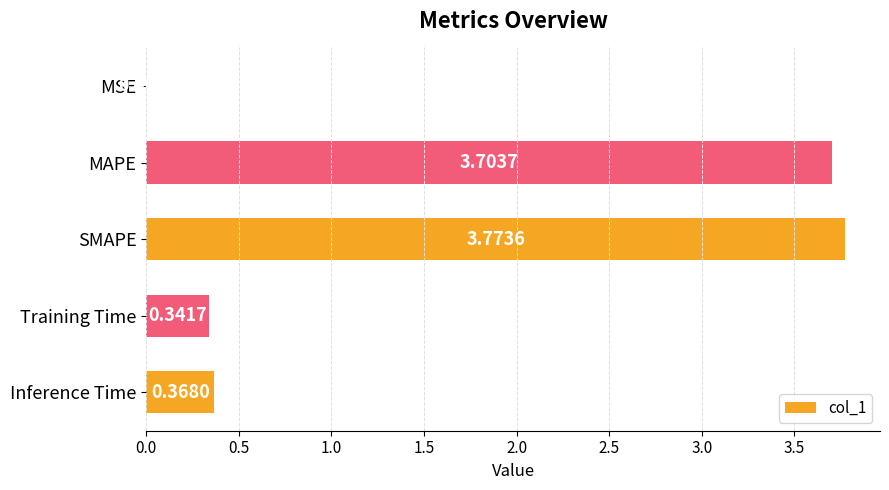

Does the chart contain stacked bars?

No